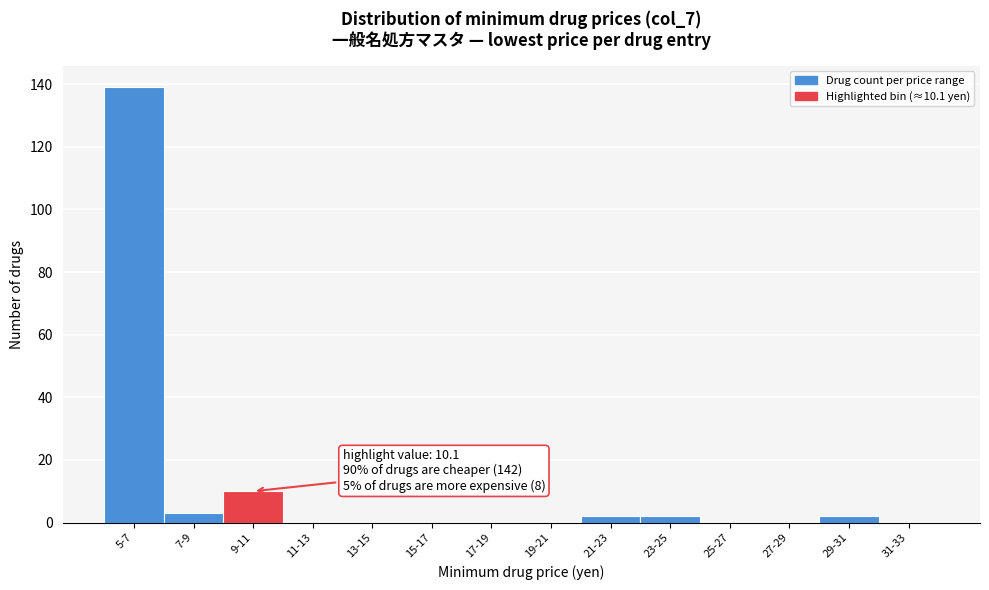

Reading left to right, transcribe all the data shown in this chart.

5-7=139	7-9=3	9-11=10	11-13=0	13-15=0	15-17=0	17-19=0	19-21=0	21-23=2	23-25=2	25-27=0	27-29=0	29-31=2	31-33=0